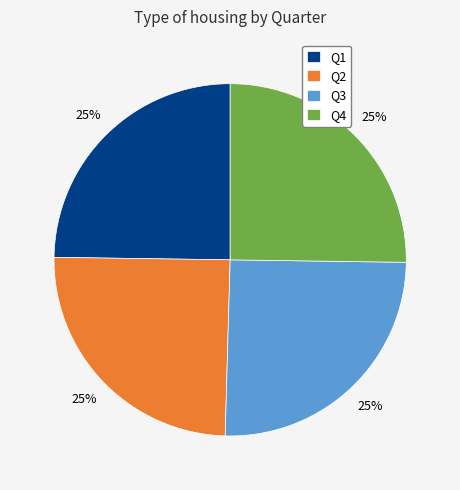

Does Q4 represent more than half of the total?

No